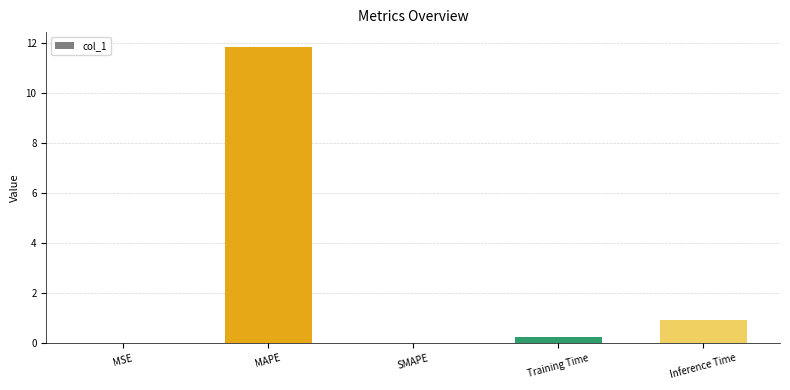

Between MAPE and Training Time, which is larger?

MAPE